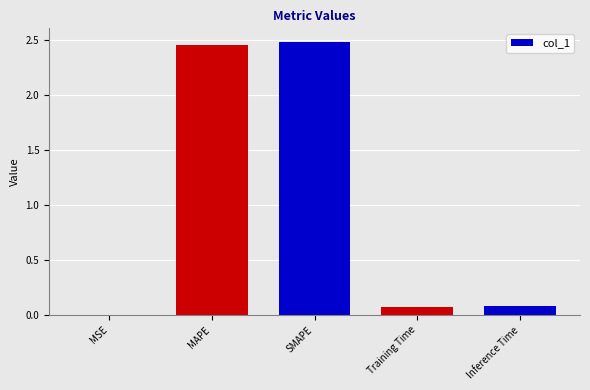

What is the sum of the values at Training Time and SMAPE?

2.6